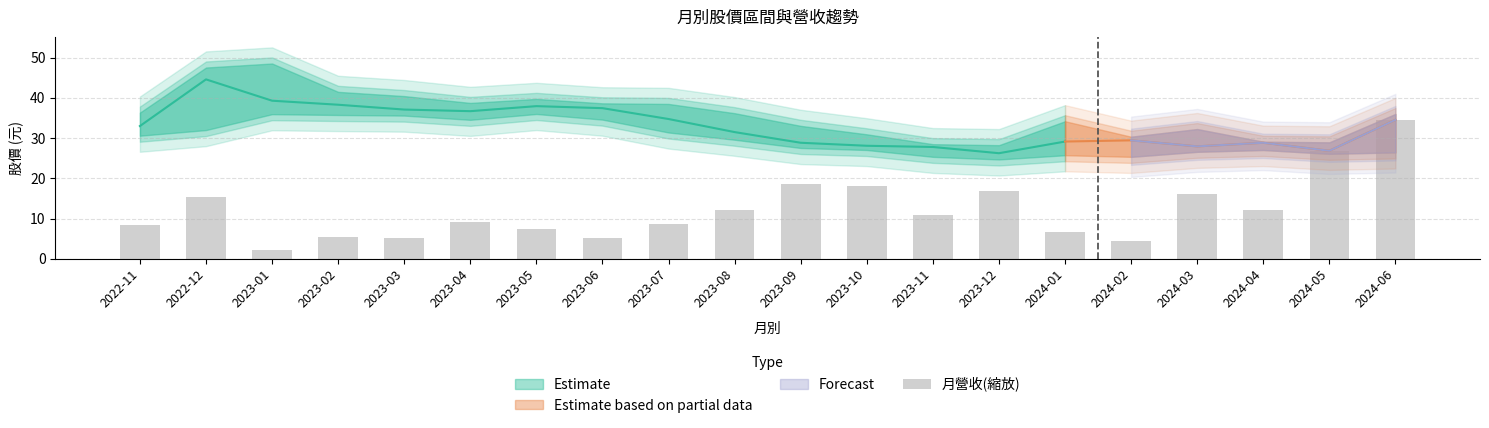

What is the label of the 11th bar from the left?

2023-09